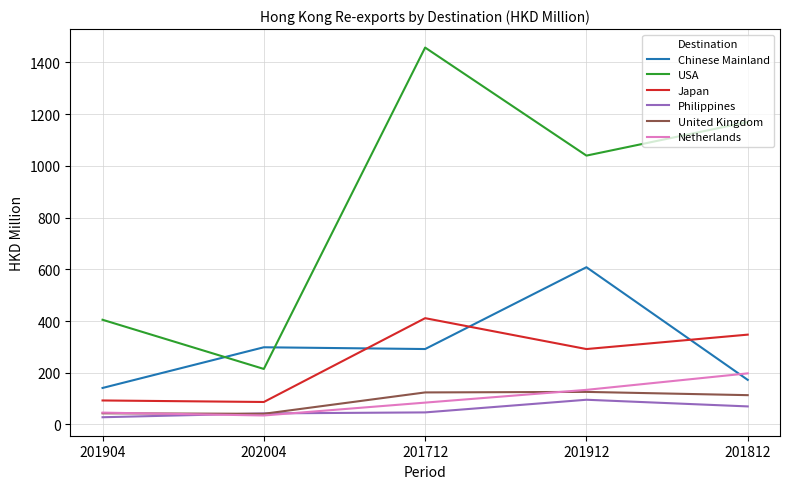

Where do United Kingdom and Philippines first cross each other?

201904 and 202004